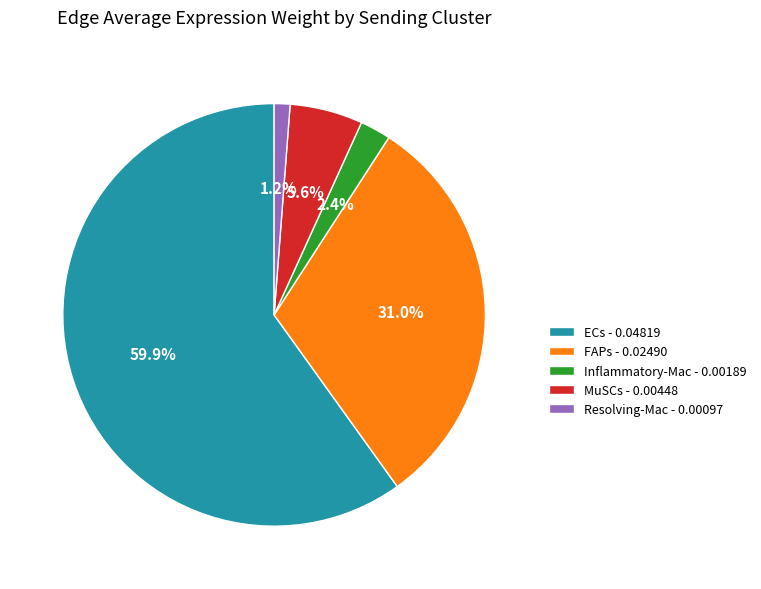

What is the total percentage of Resolving-Mac - 0.00097 and Inflammatory-Mac - 0.00189?

3.6%